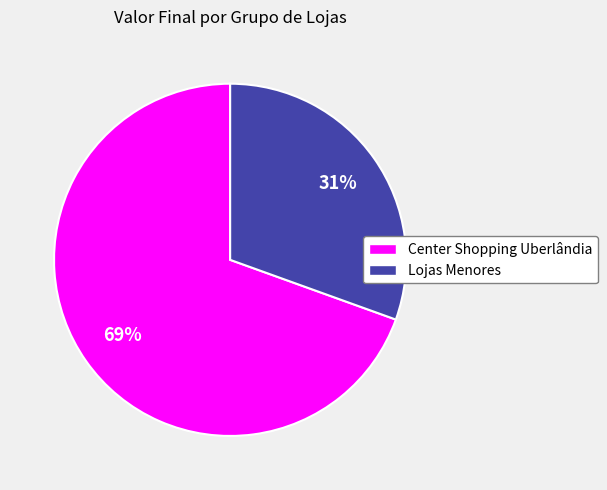

To the nearest percent, what is the average slice percentage?

50%